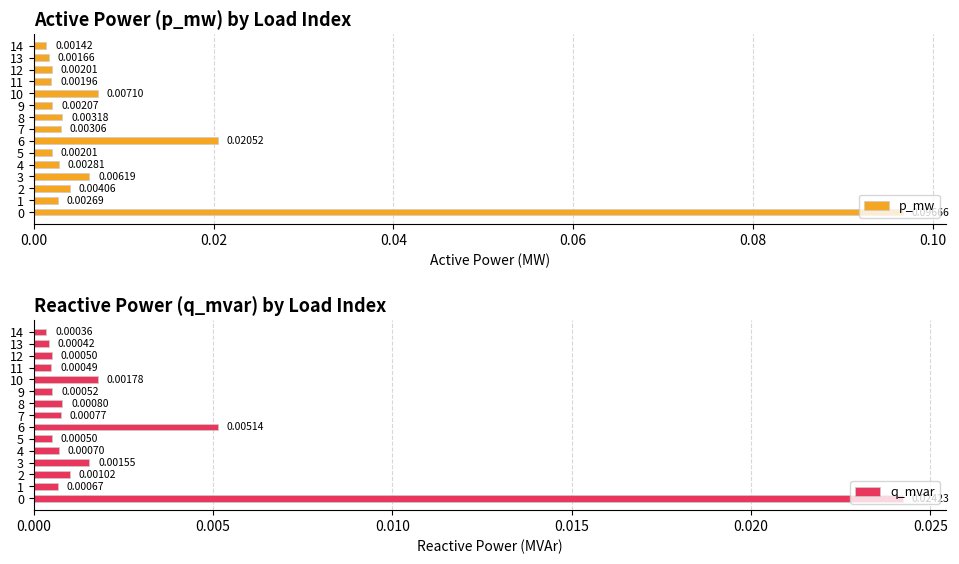

What is the difference between the maximum and minimum values in the p_mw series?

0.1